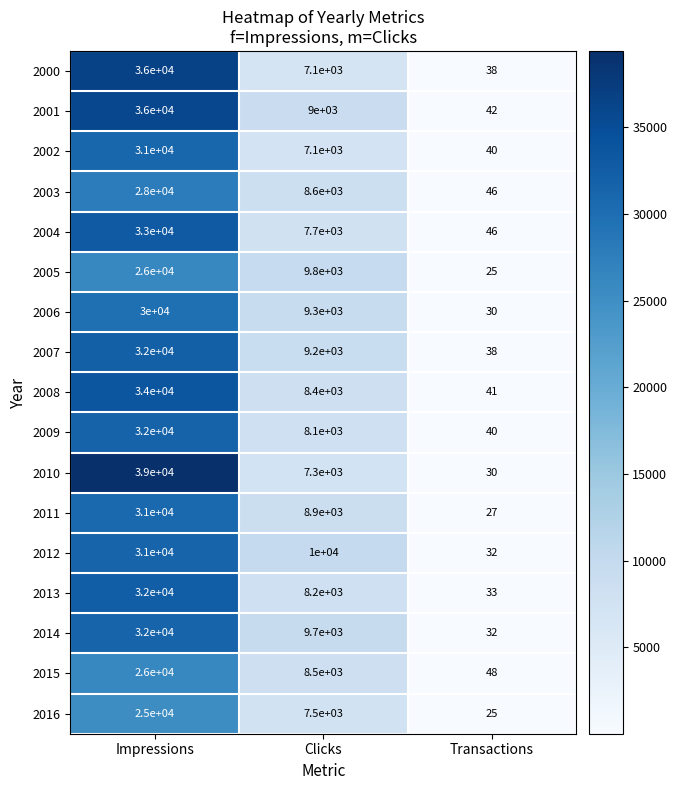

How many 2010 values are between 30 and 39000?

3